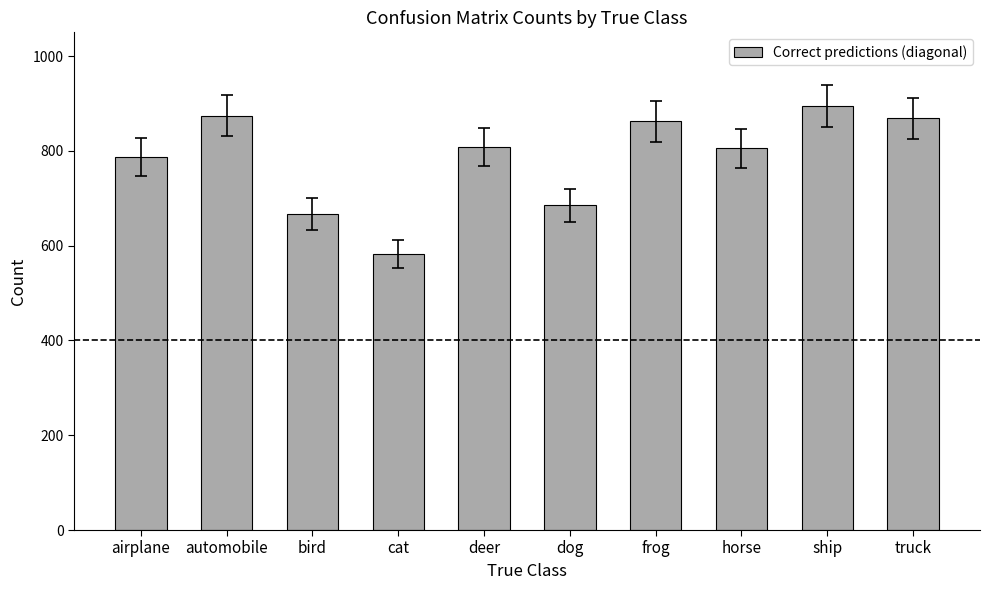

Count the number of categories in the chart.

10